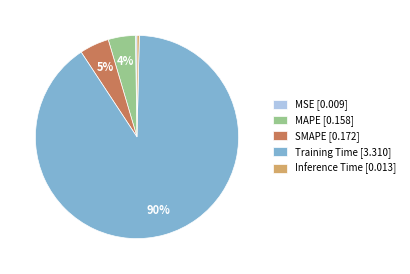

Is it true that Training Time [3.310] is 99% of the pie?

False